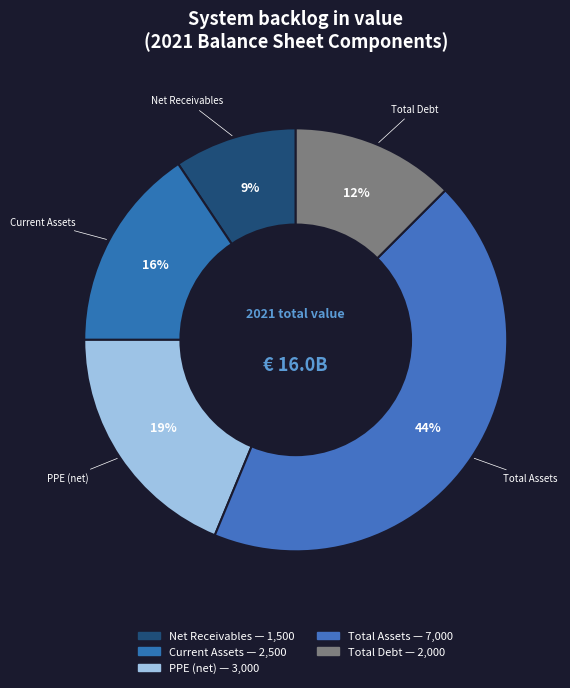

Do PPE (net) and Current Assets together represent more than half of the pie?

No